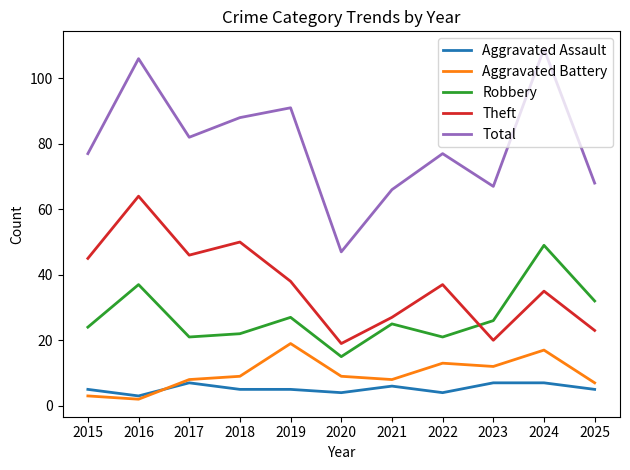

What is the sum of the Total values at 2019 and 2025?

159